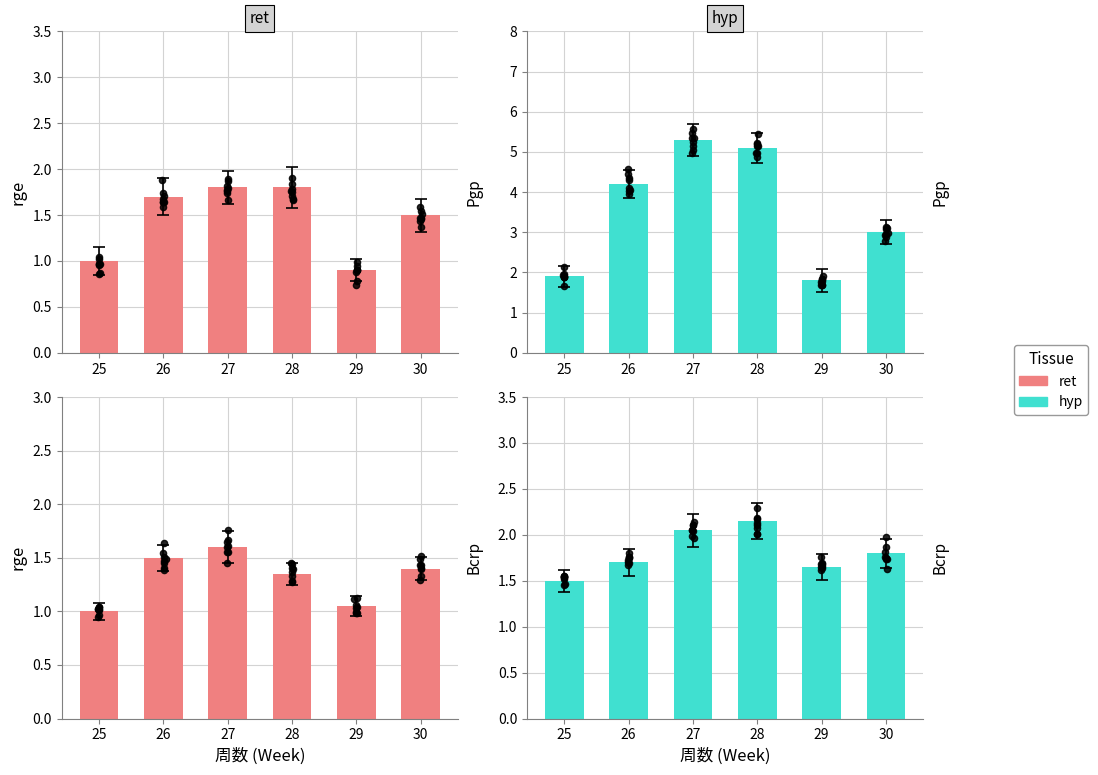

At which category is the sum across all series the highest?

27